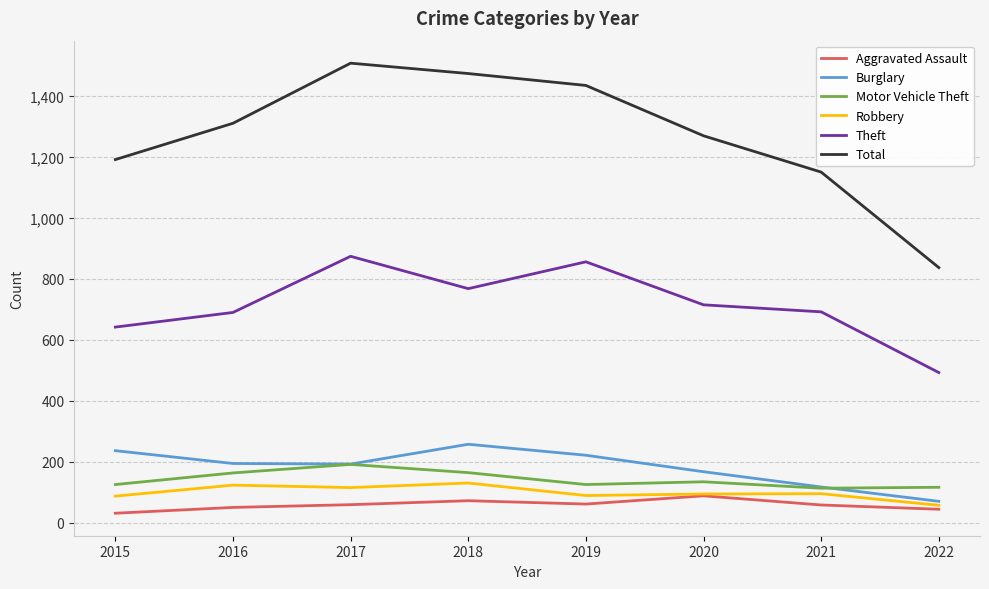

What value does the Motor Vehicle Theft series have at 2016?

163